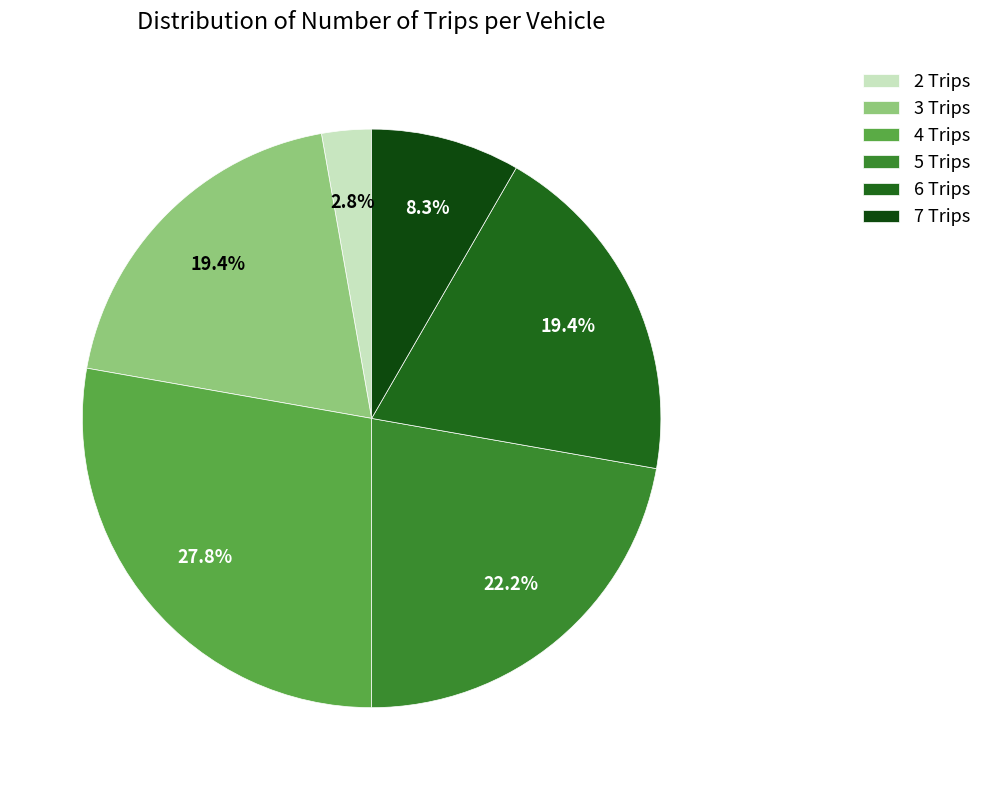

Which category has the biggest portion of the pie?

4 Trips